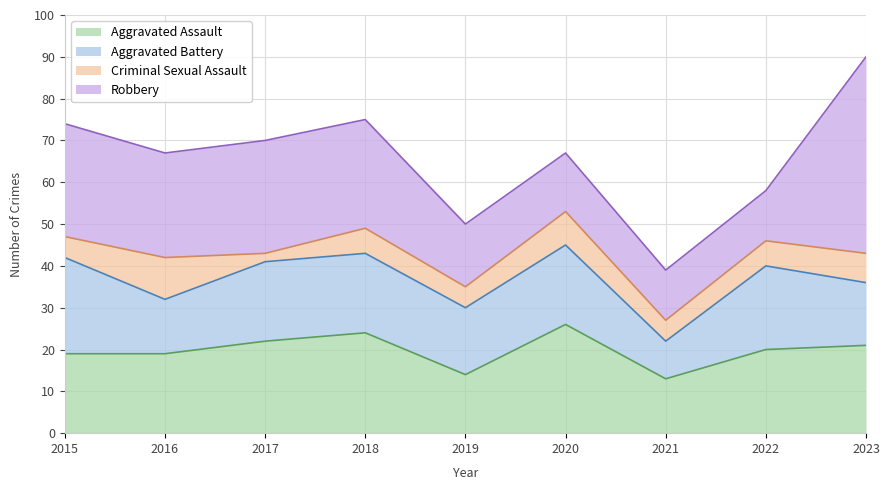

How many lines are shown in the chart?

4